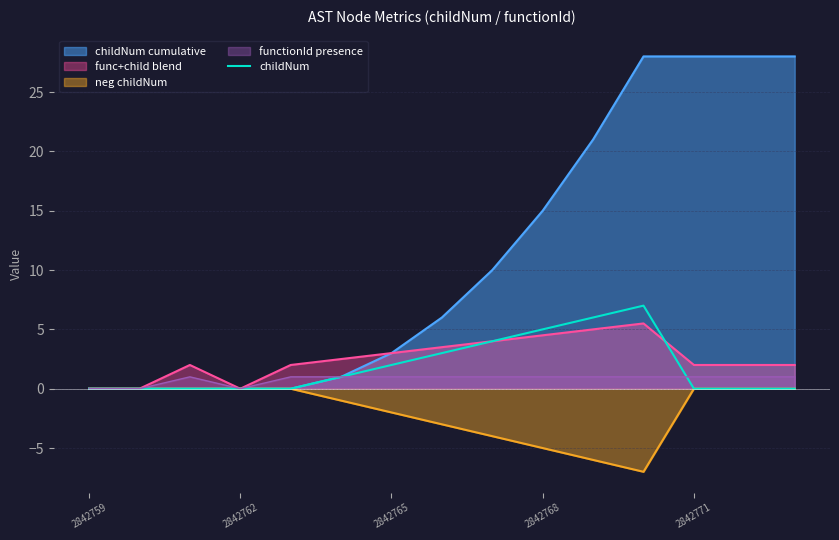

Which series has the widest spread of values?

childNum cumulative